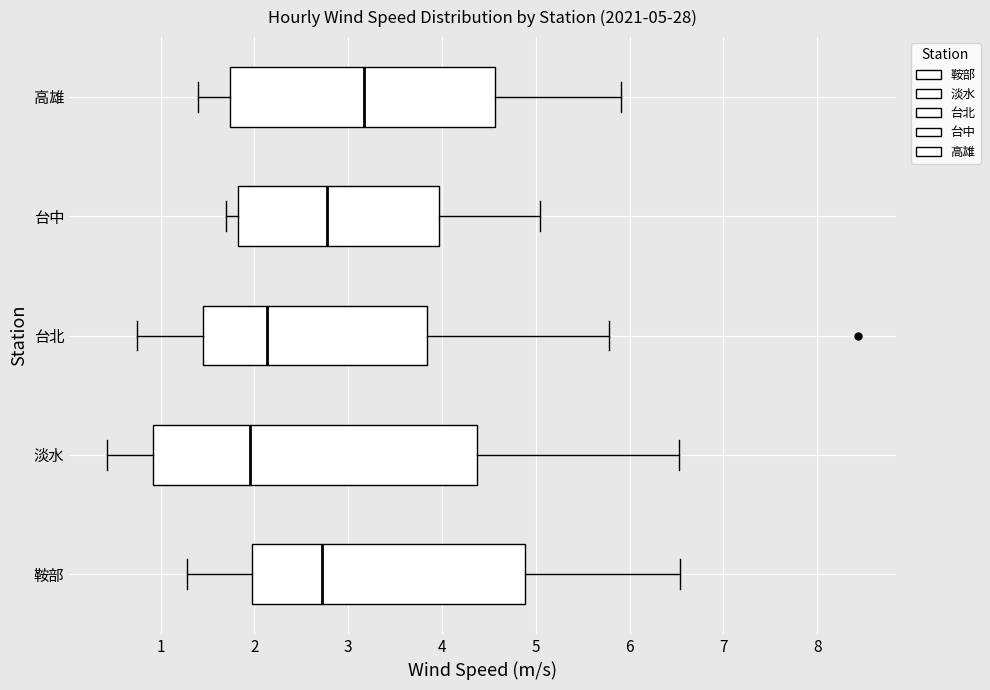

Which box is the widest, from its left edge to its right edge?

淡水